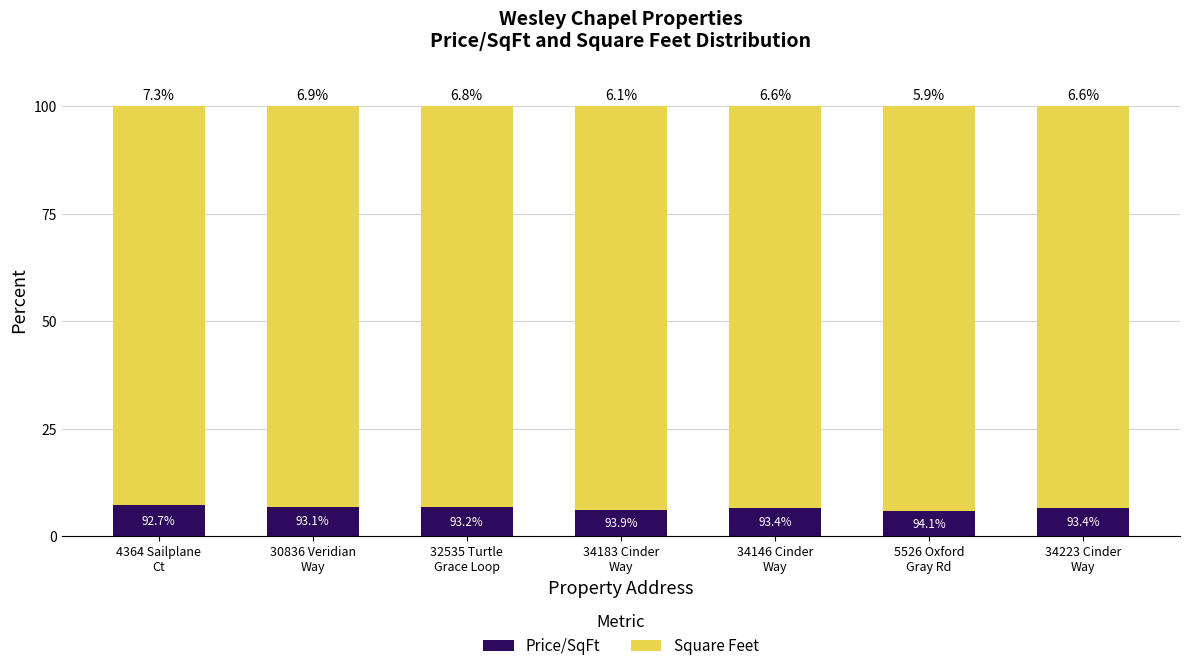

Reading left to right, what are the values for Price/SqFt?

7.3	6.9	6.8	6.1	6.6	5.9	6.6